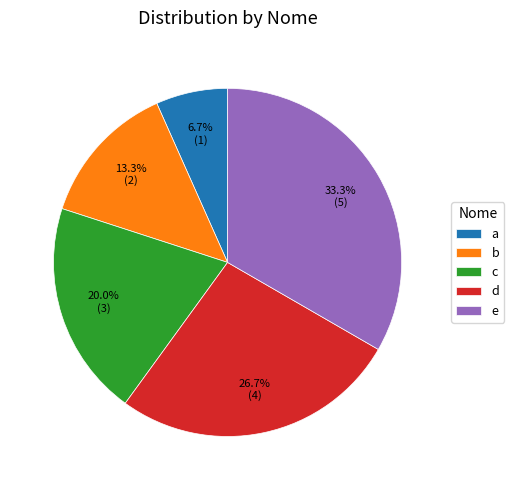

Is there a majority slice in this chart?

No